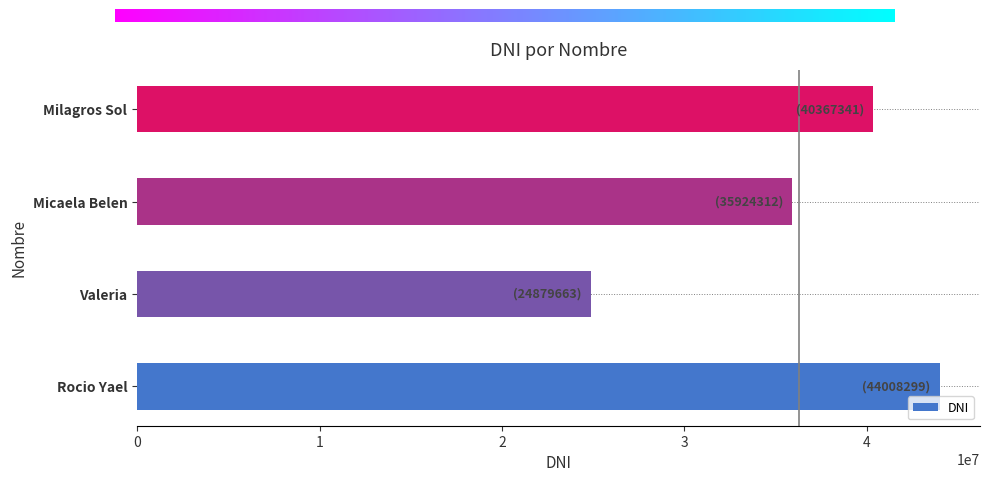

What is the difference between the second highest and minimum values?

15487678